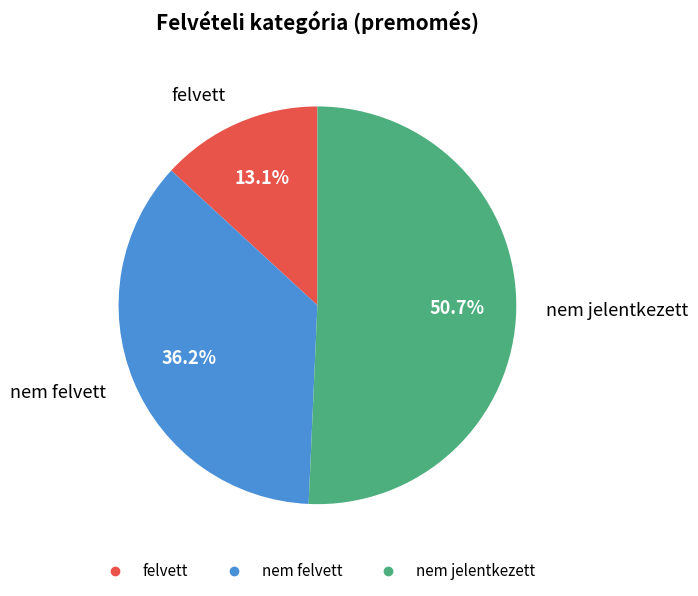

Rank the categories by value from highest to lowest.

nem jelentkezett, nem felvett, felvett